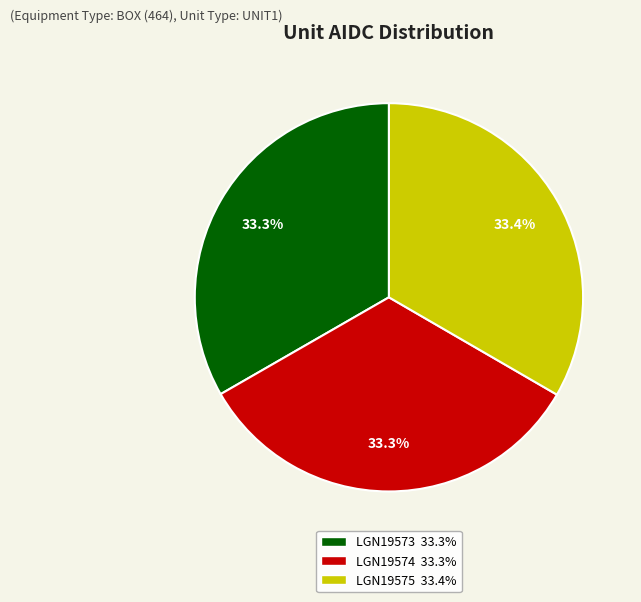

True or false: LGN19575 accounts for 45% of the total.

False